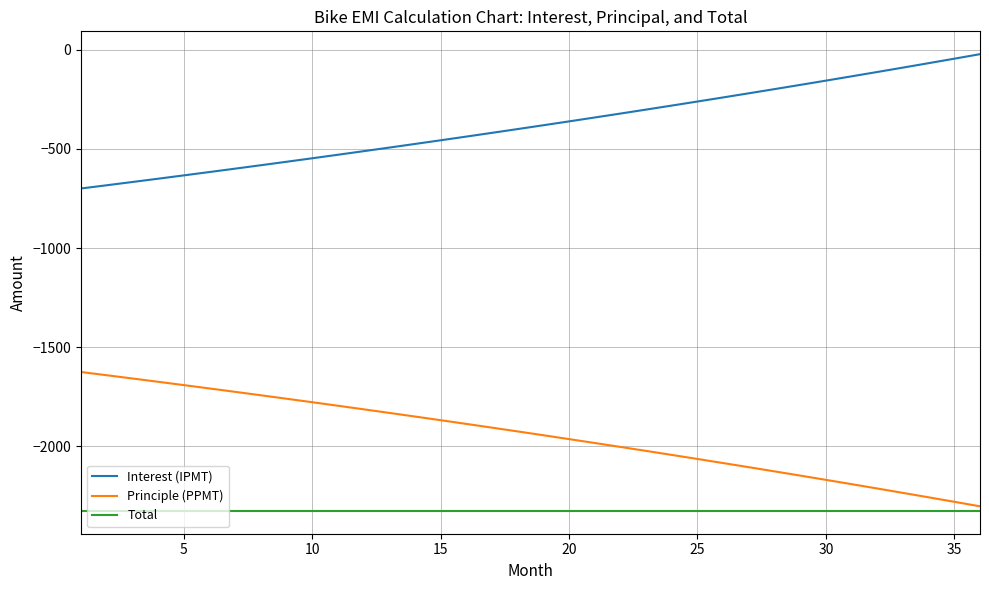

True or false: Interest (IPMT) and Principle (PPMT) cross at least once.

False